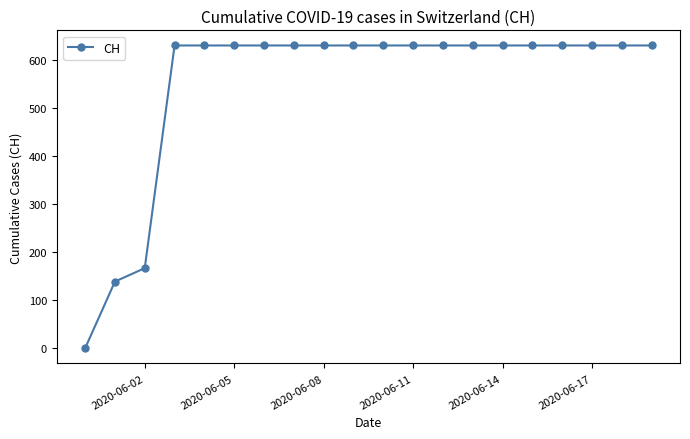

What is the difference between the second highest and minimum values?

631